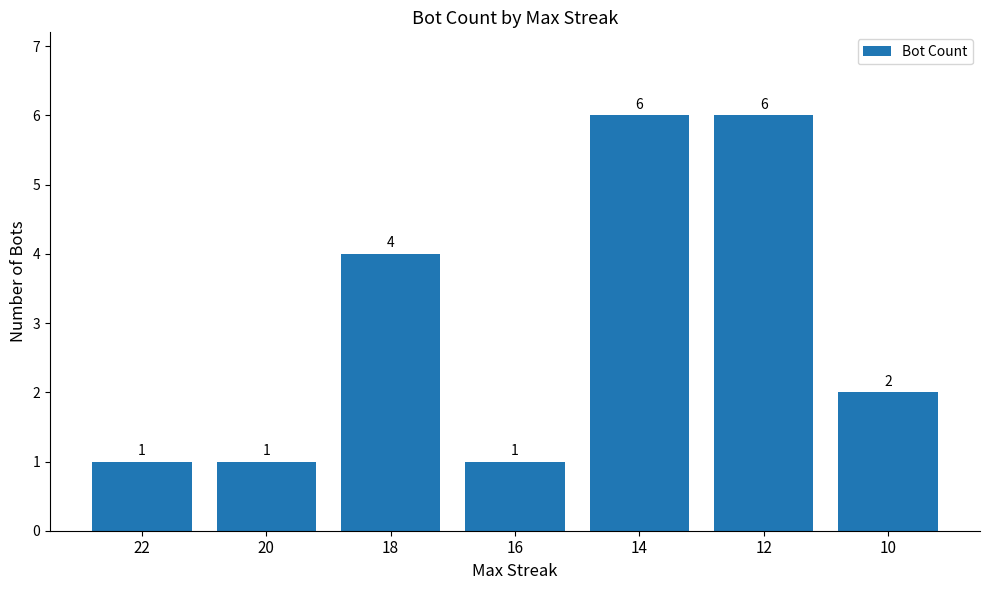

Count the number of categories in the chart.

7